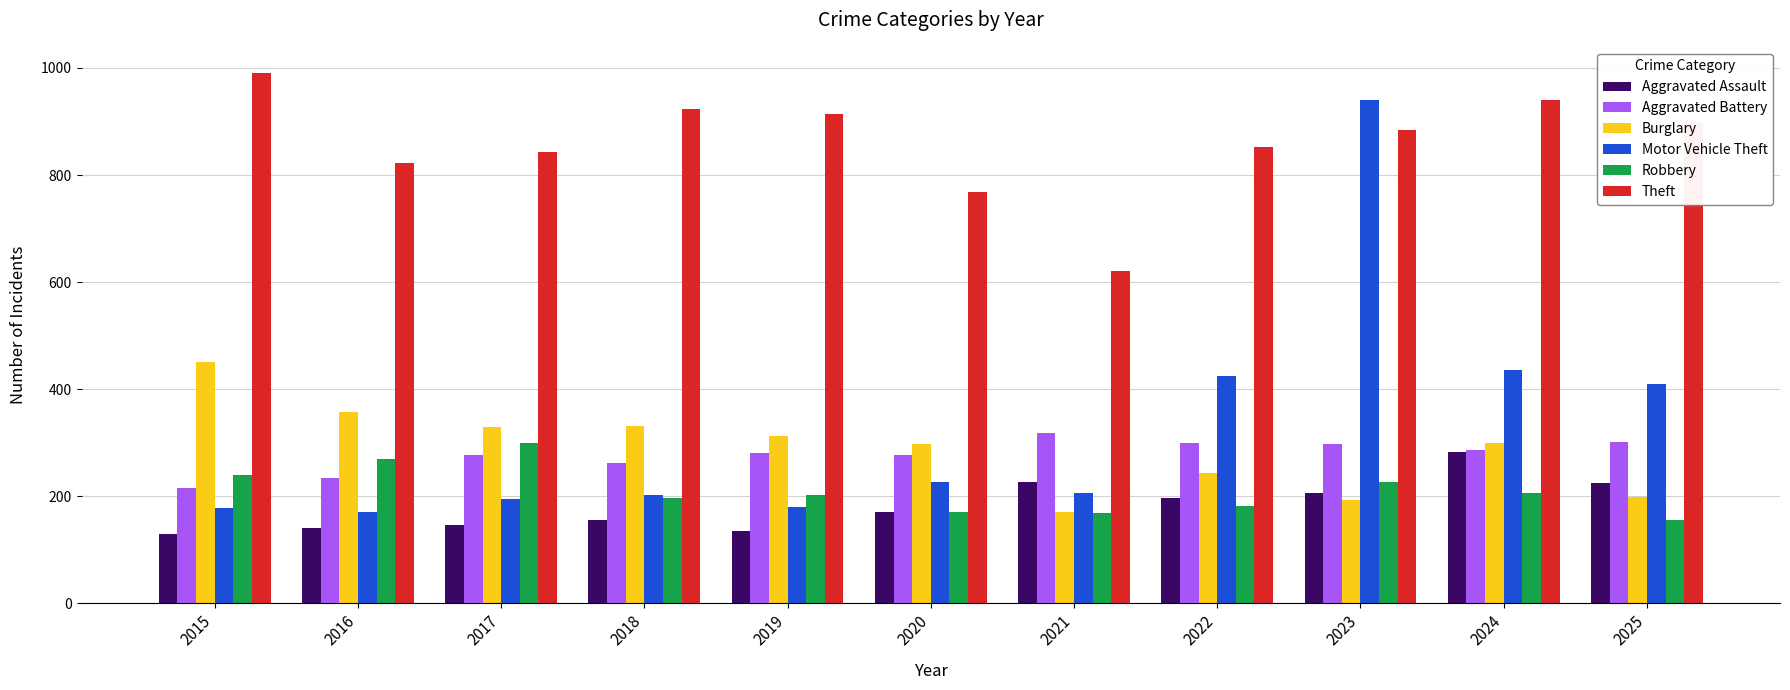

What is the sum of all Theft values?

9459